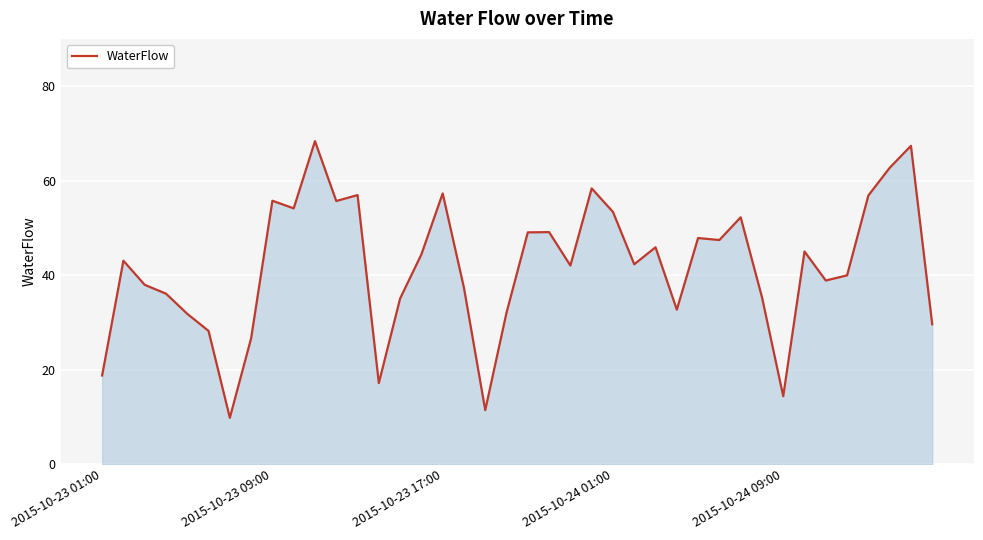

What is the minimum value shown in the chart?

9.9